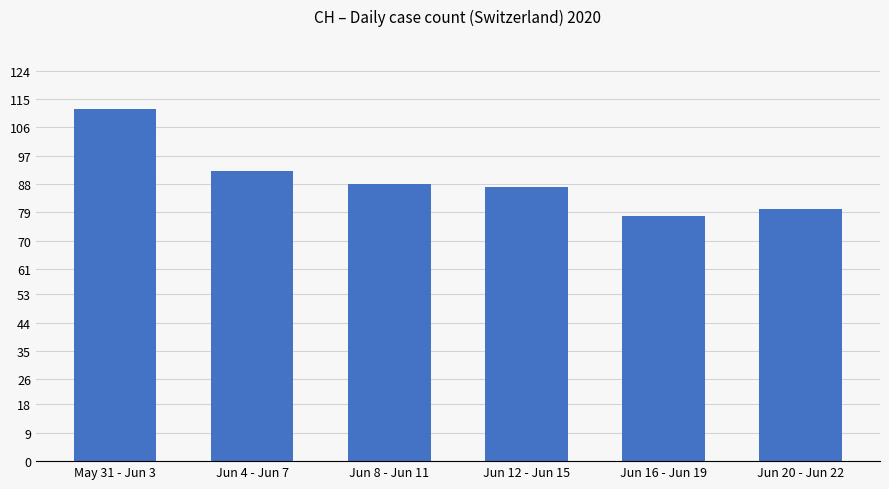

Reading left to right, what are all the values shown in this chart?

112	92	88	87	78	80